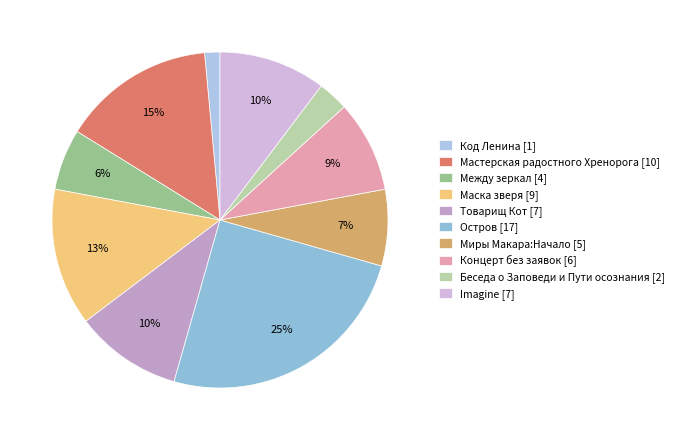

How many slices are in this pie chart?

10